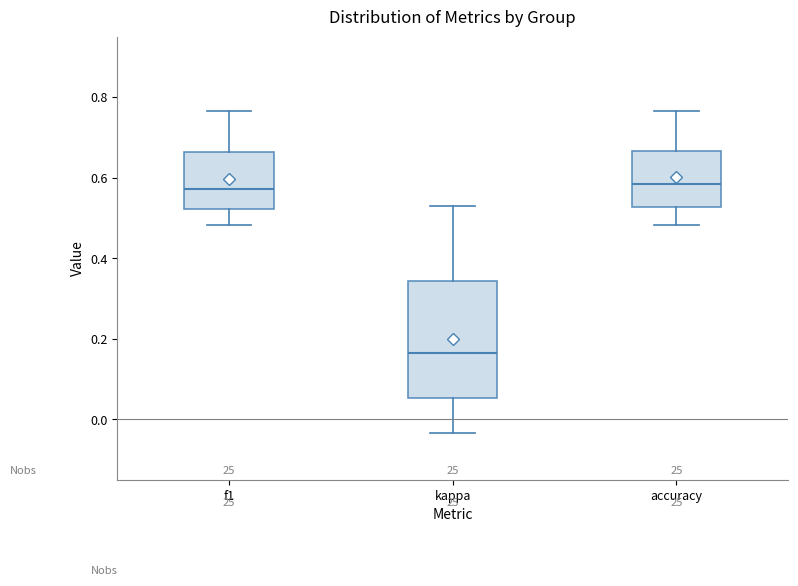

Which box is the tallest, from its lower edge to its upper edge?

kappa